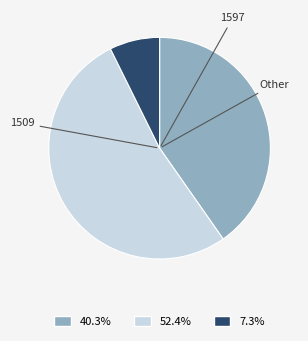

Count the number of slices in the pie.

3